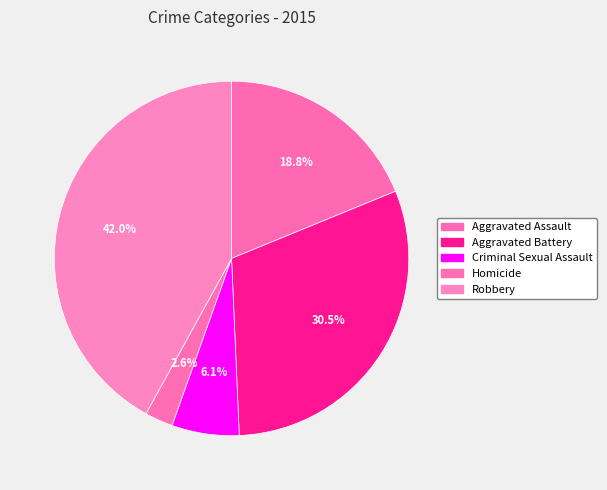

True or false: Criminal Sexual Assault accounts for 6% of the total.

True